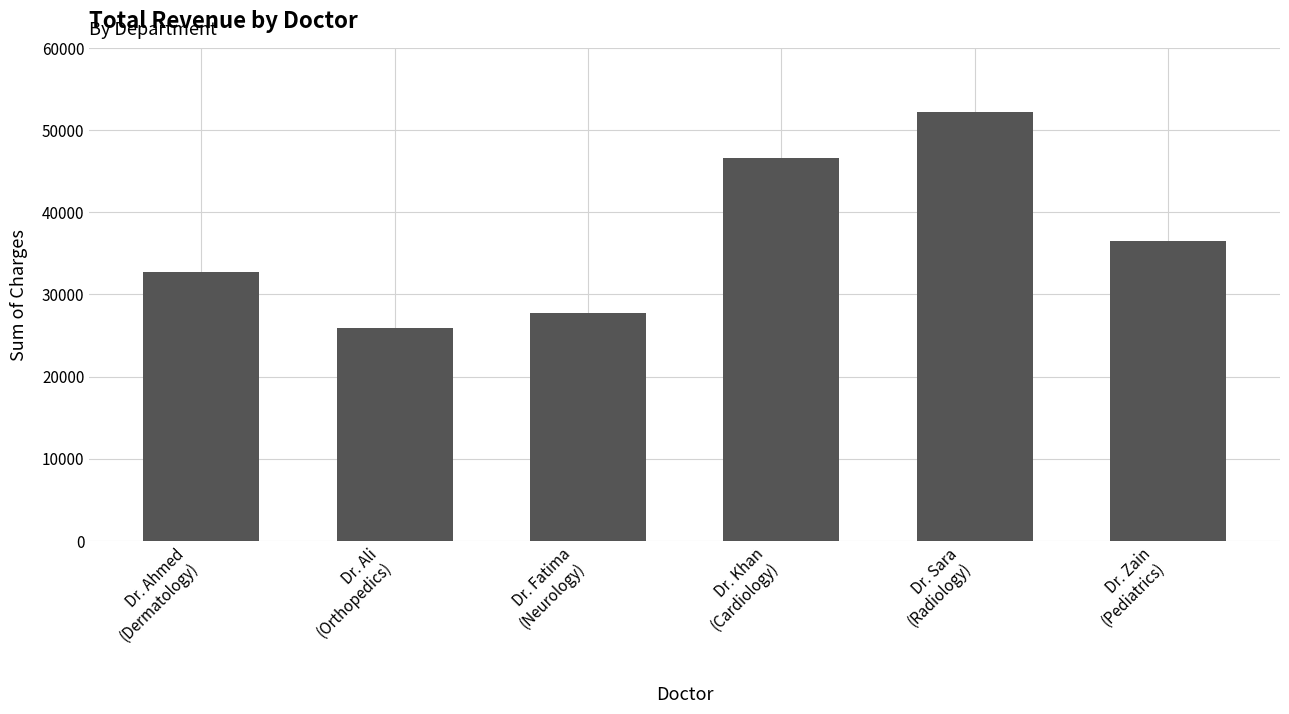

The chart shows a value of 36500 at Dr. Zain
(Pediatrics). True or false?

True